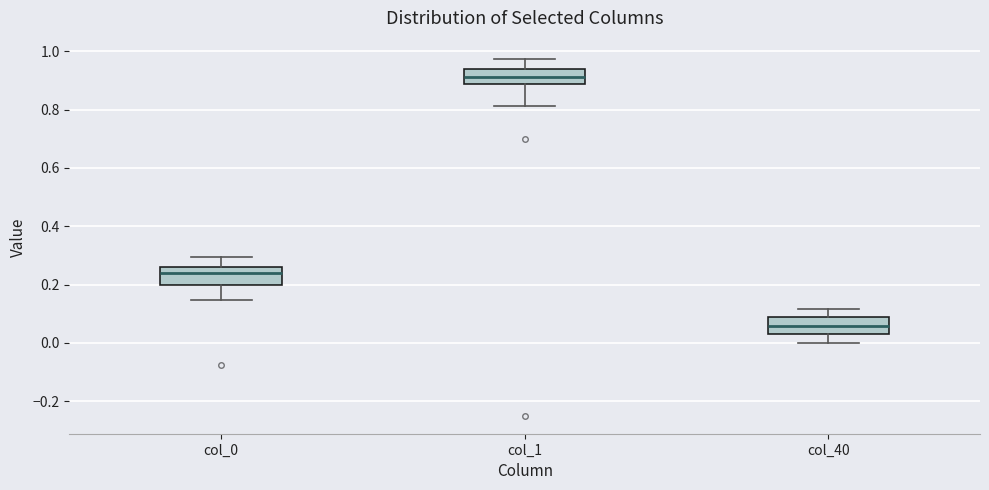

Which box's median line is the highest?

col_1